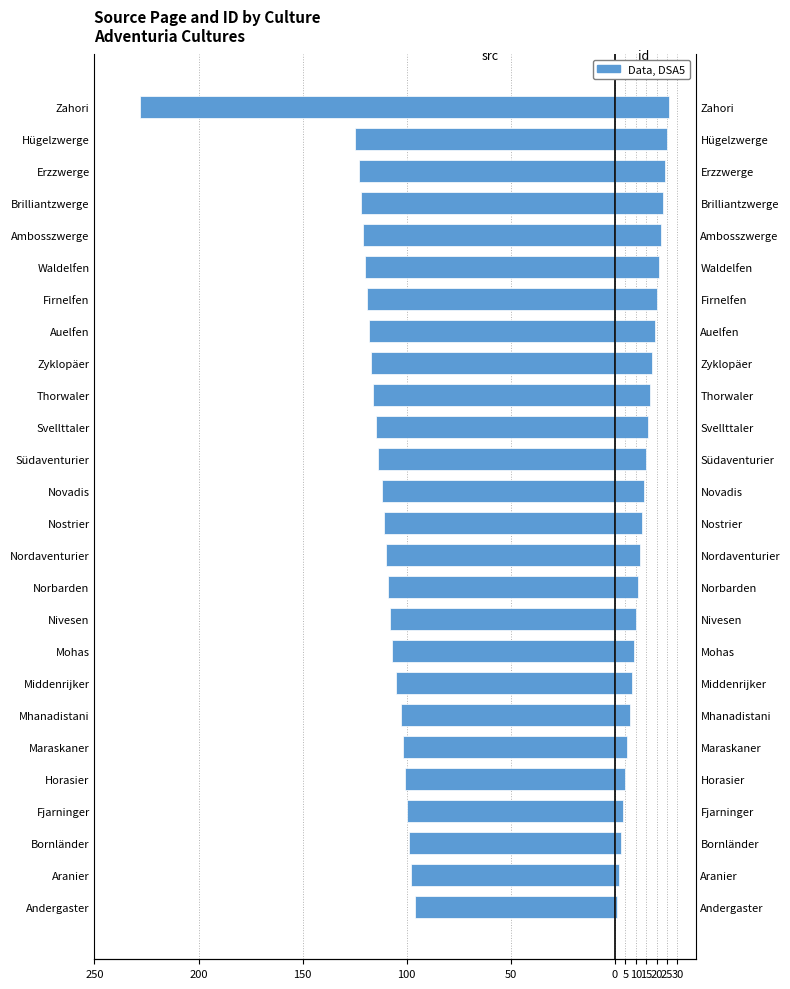

Reading left to right, what are all the values shown in this chart?

src: -96	-98	-99	-100	-101	-102	-103	-105	-107	-108	-109	-110	-111	-112	-114	-115	-116	-117	-118	-119	-120	-121	-122	-123	-125	-228
id: 1	2	3	4	5	6	7	8	9	10	11	12	13	14	15	16	17	18	19	20	21	22	23	24	25	26